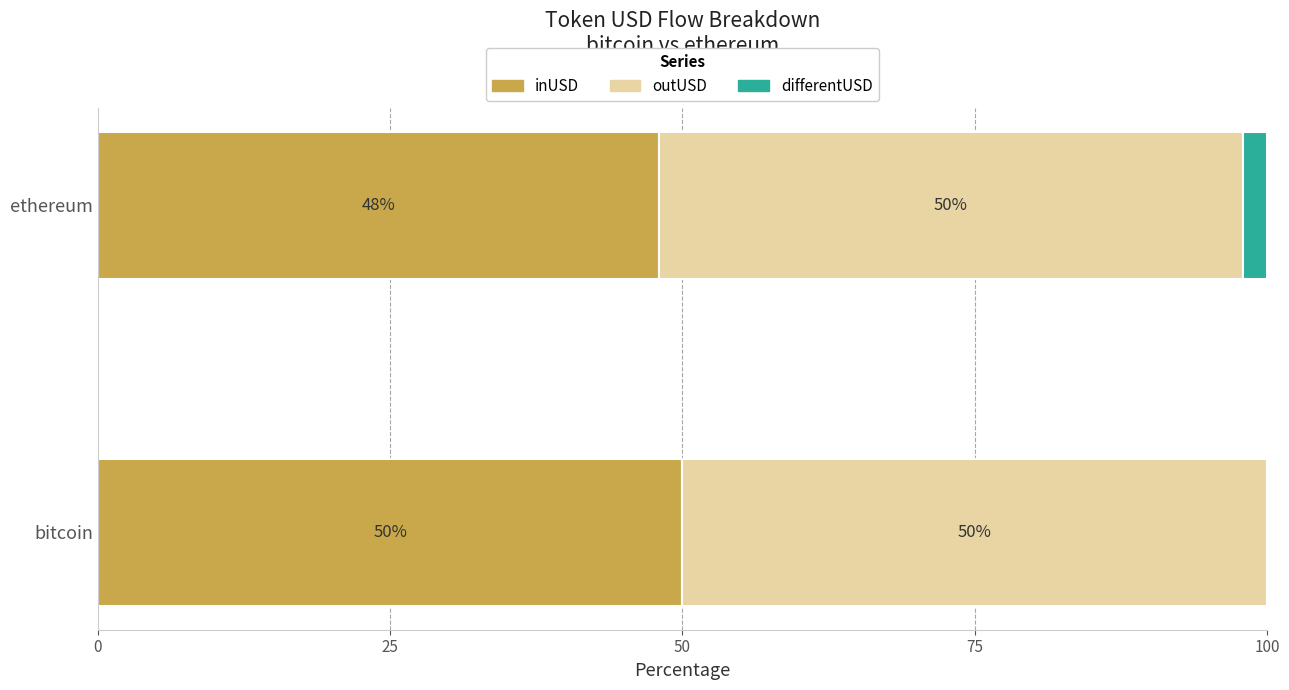

What is the total value across all series at ethereum?

100.0